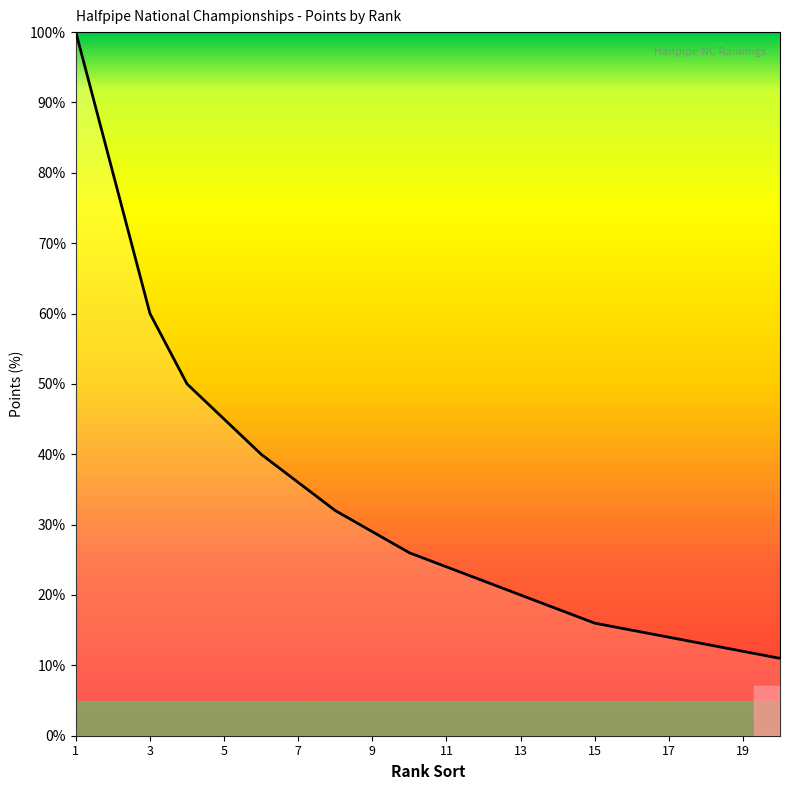

Is this an area chart (filled region under the line)?

No